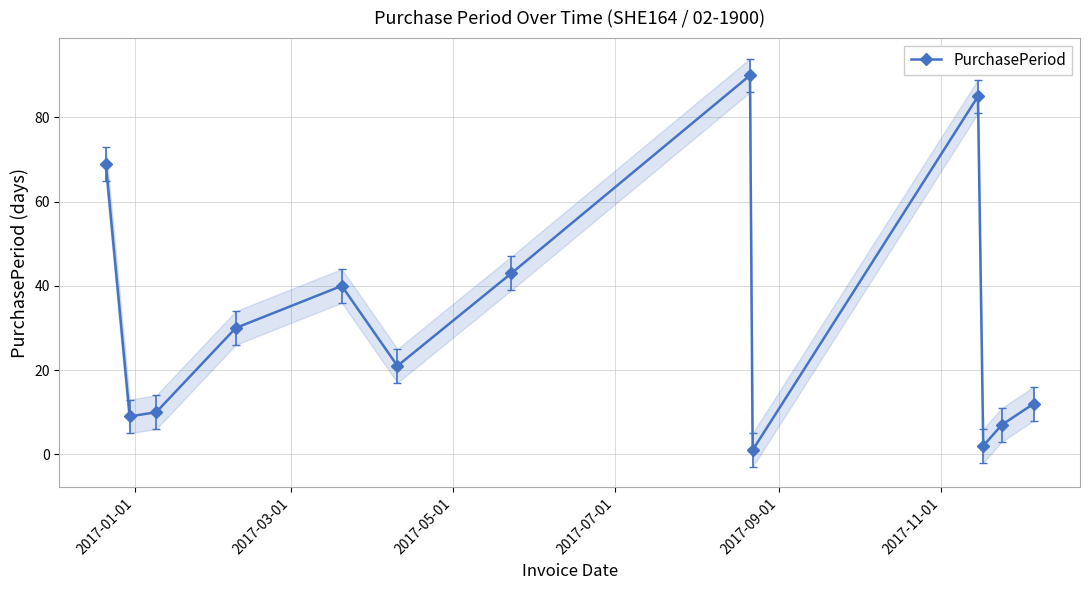

What is the value of the 13th point from the left?

12